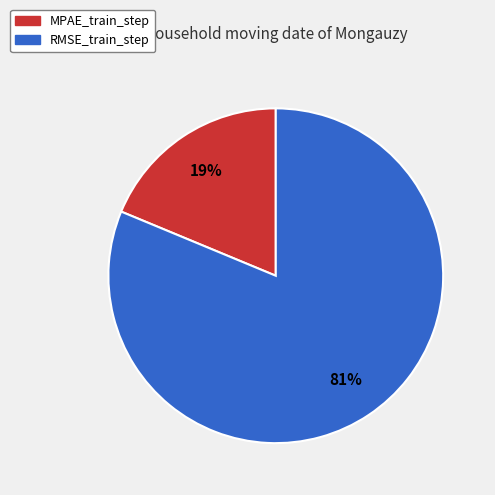

To the nearest percent, what is the average slice percentage?

50%